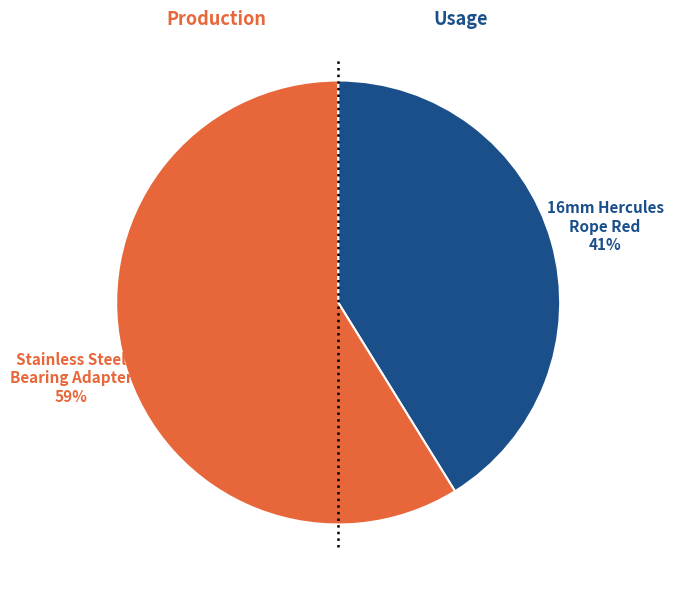

To the nearest percent, what is the difference between the largest and smallest slice percentages?

18%